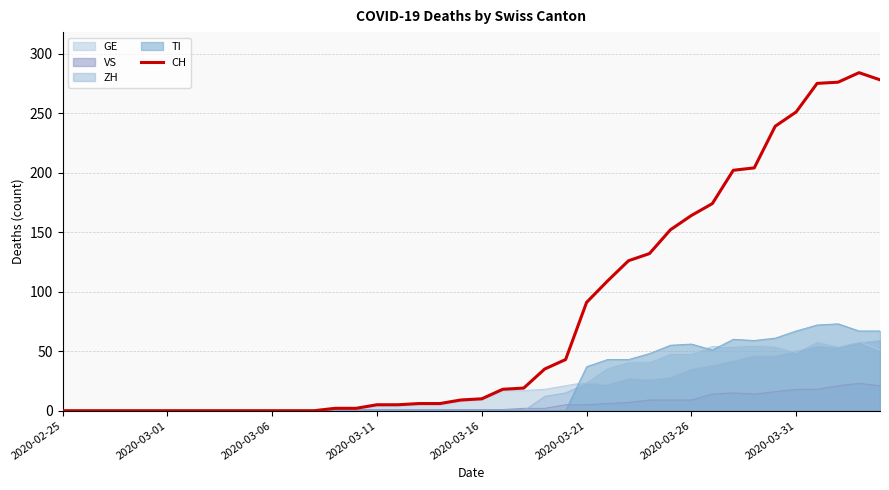

Which label corresponds to the smallest value in the chart?

2020-02-25